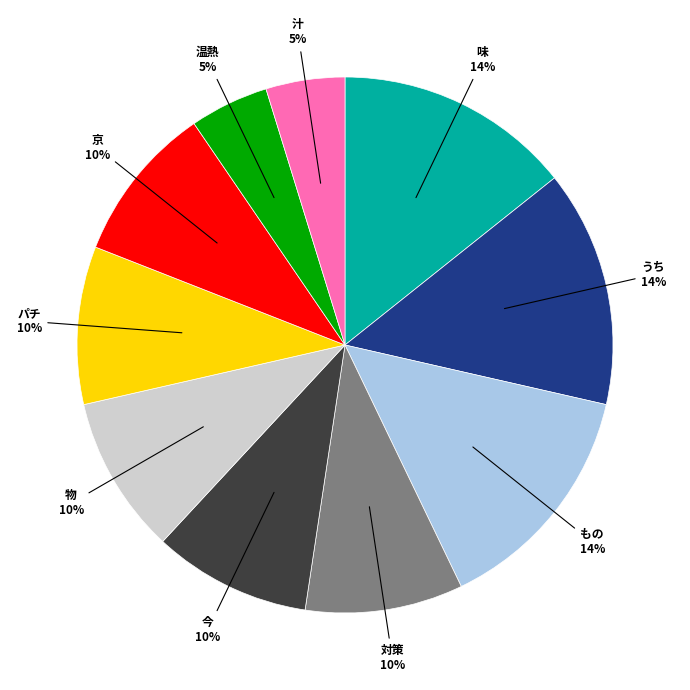

Which has a higher value, 今 or うち?

うち